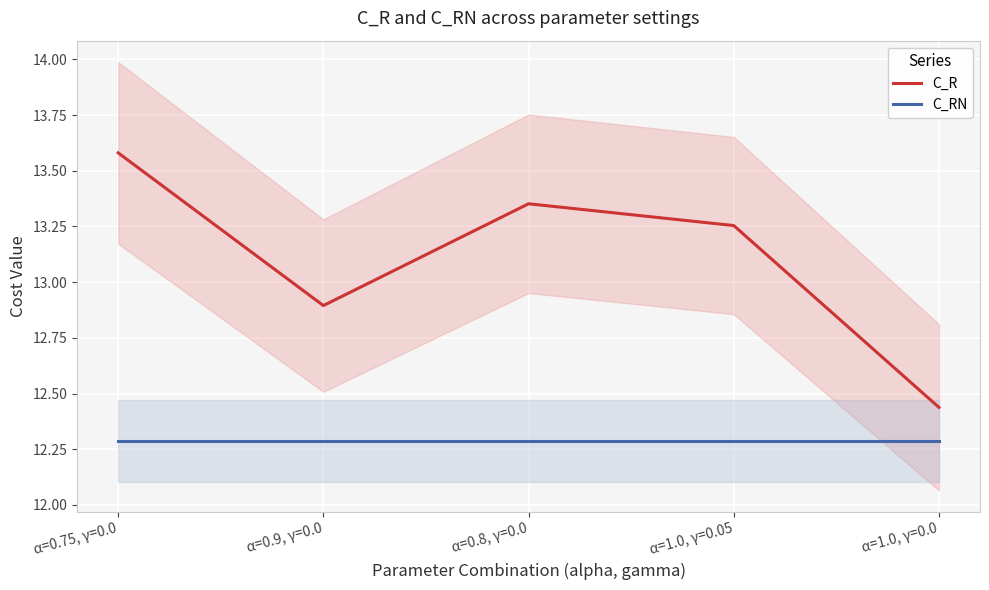

What is the sum of the C_R values at α=0.75, γ=0.0 and α=1.0, γ=0.0?

26.0